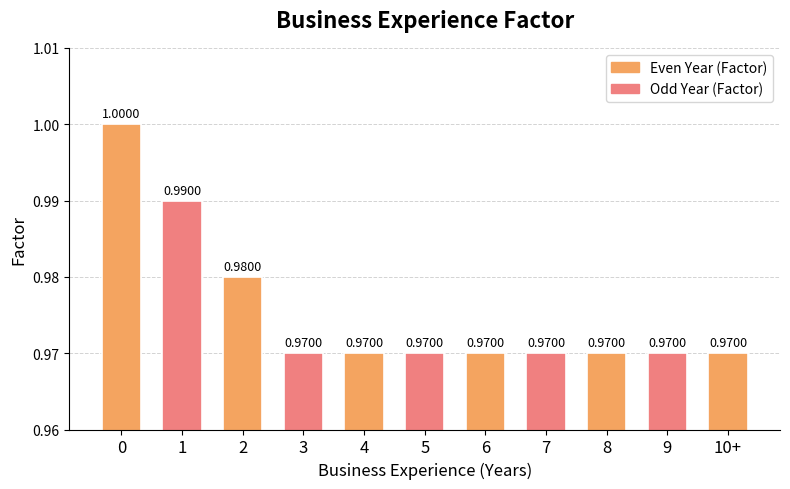

Reading left to right, what are all the values shown in this chart?

0=1.0	1=1.0	2=1.0	3=1.0	4=1.0	5=1.0	6=1.0	7=1.0	8=1.0	9=1.0	10+=1.0